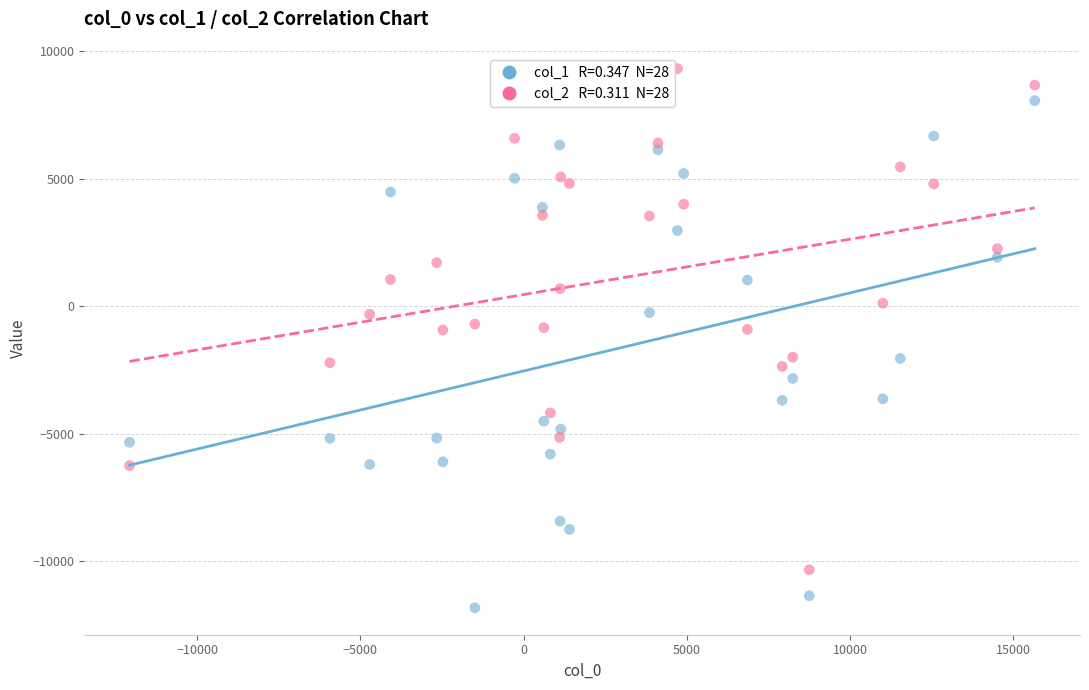

Across all data points, what is the range of X values (max minus min)?

27720.2